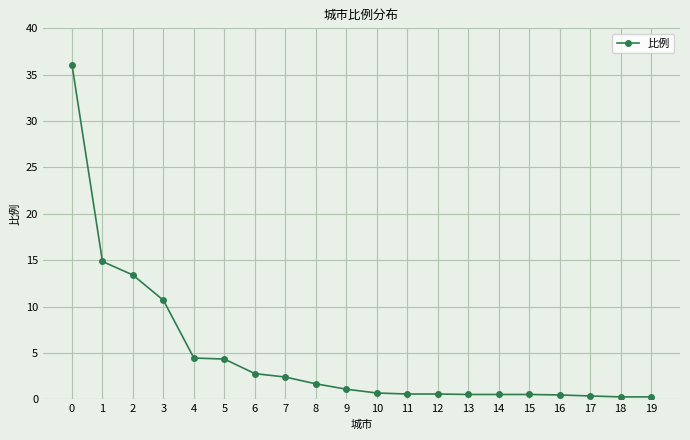

What is the maximum value shown in the chart?

36.1